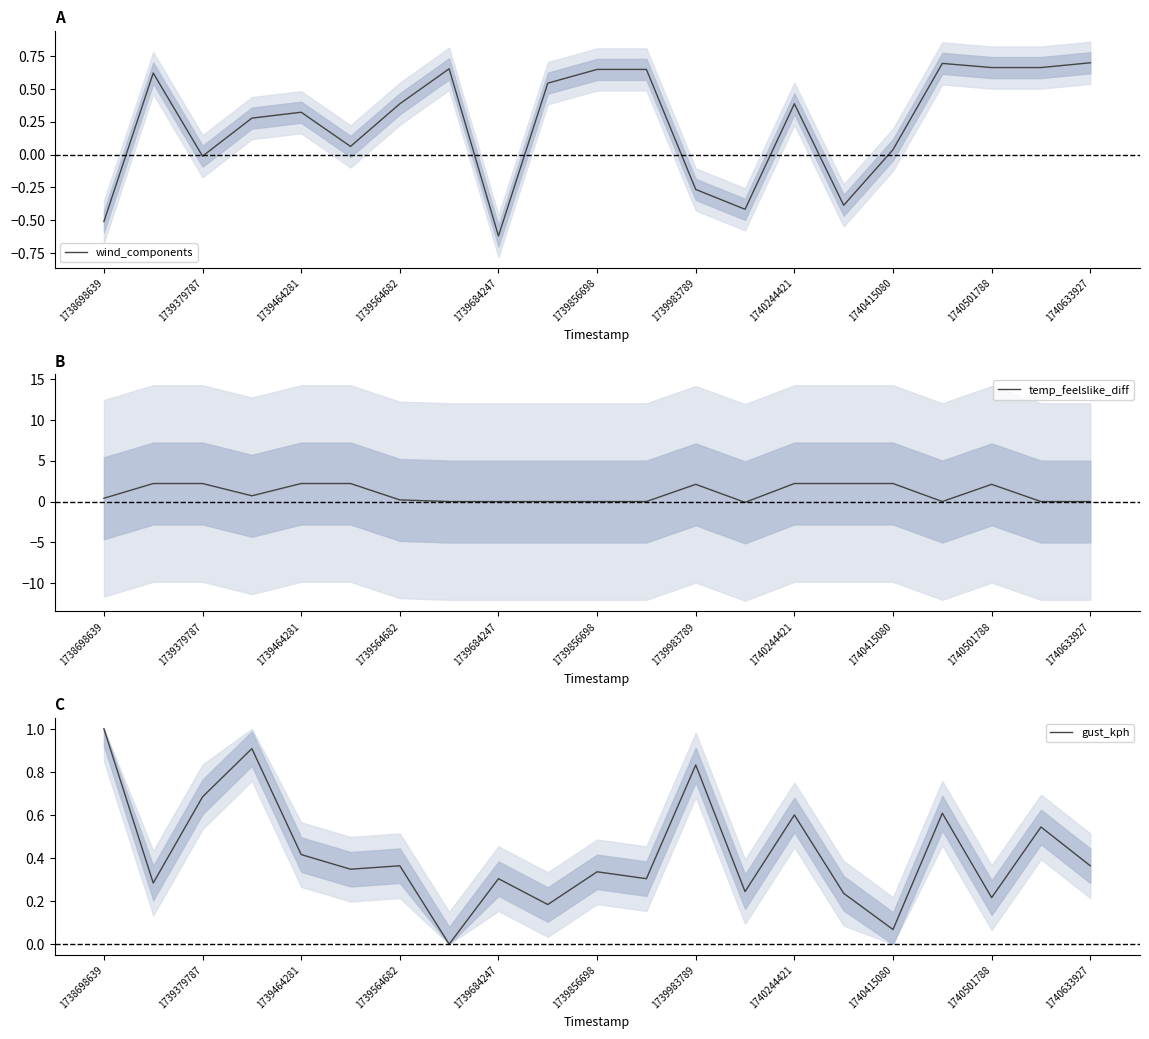

What is the difference between the second highest and minimum values in the temp_feelslike_diff series?

2.3